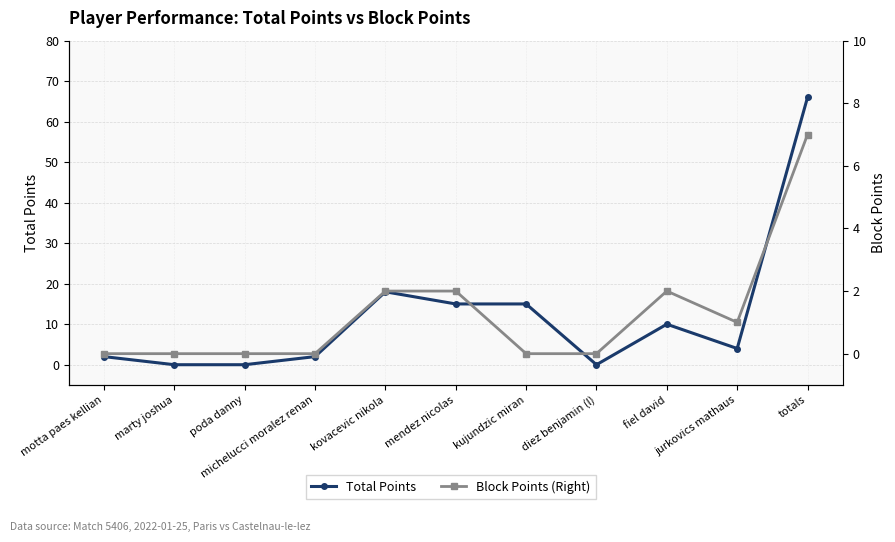

The Block Points (Right) series shows 1 at jurkovics mathaus. True or false?

False